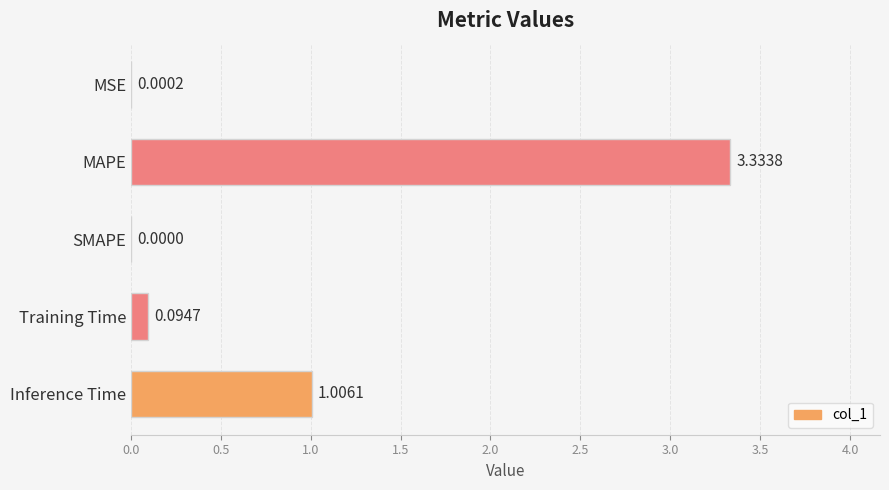

Which has a higher value, MSE or MAPE?

MAPE